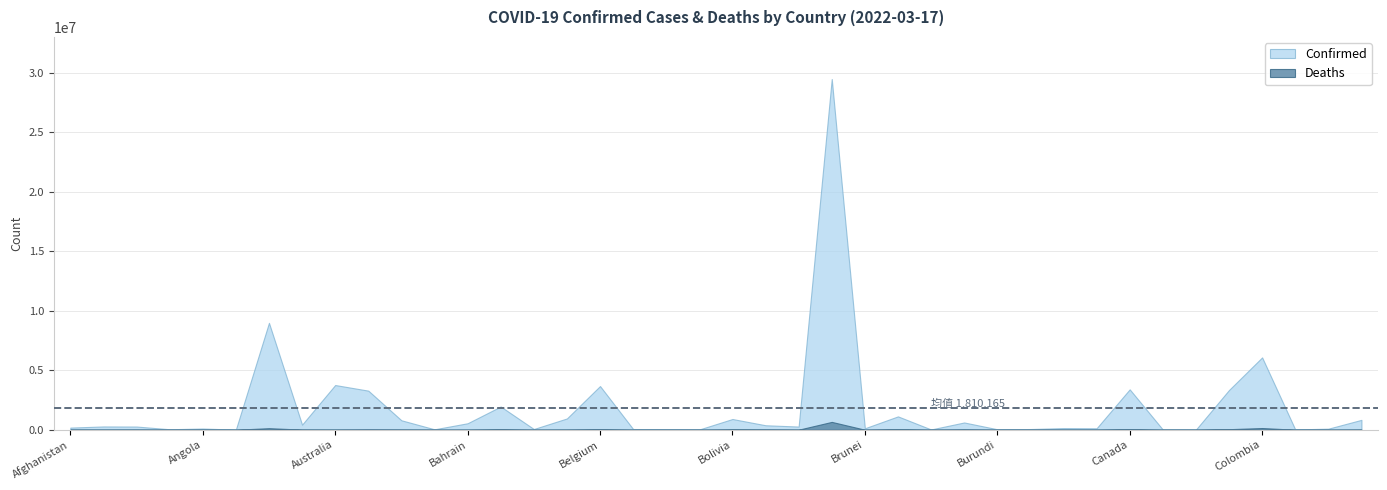

How many interior local peaks does the Deaths series have?

13